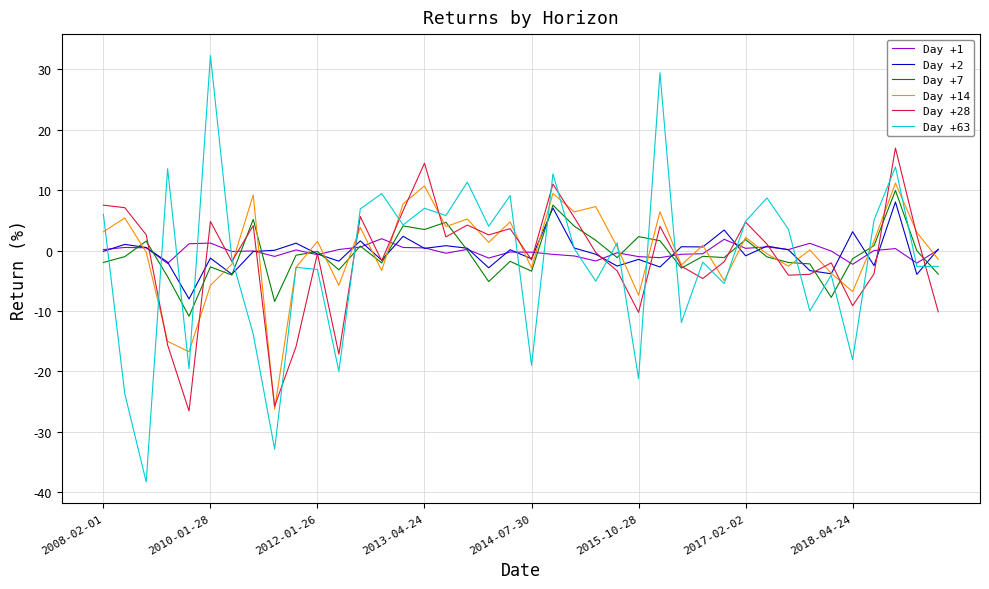

Which series has the largest range (max minus min)?

Day +63